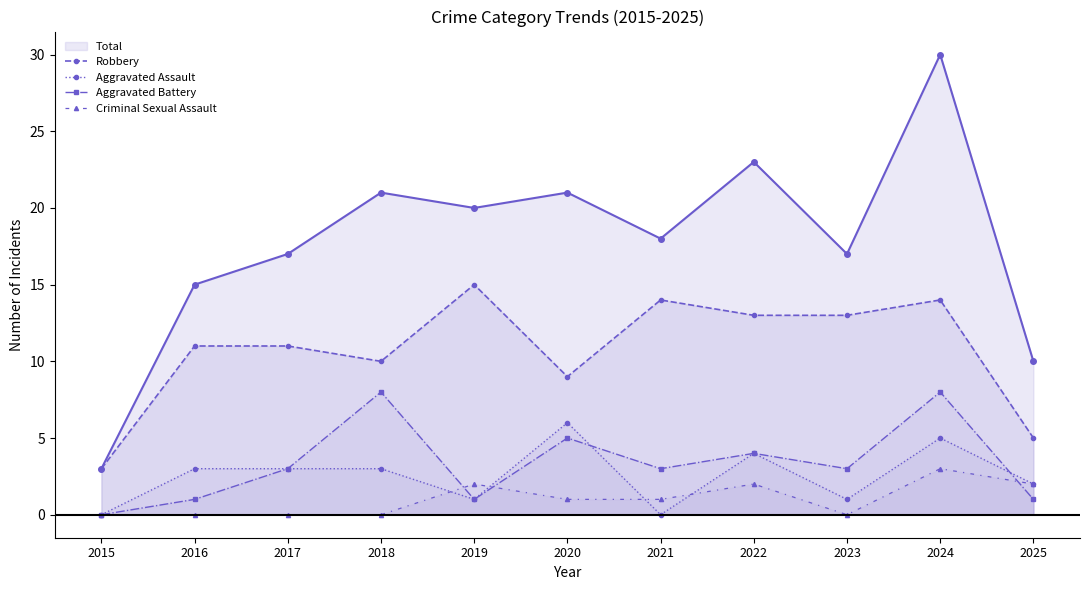

How many categories are shown in the chart?

11